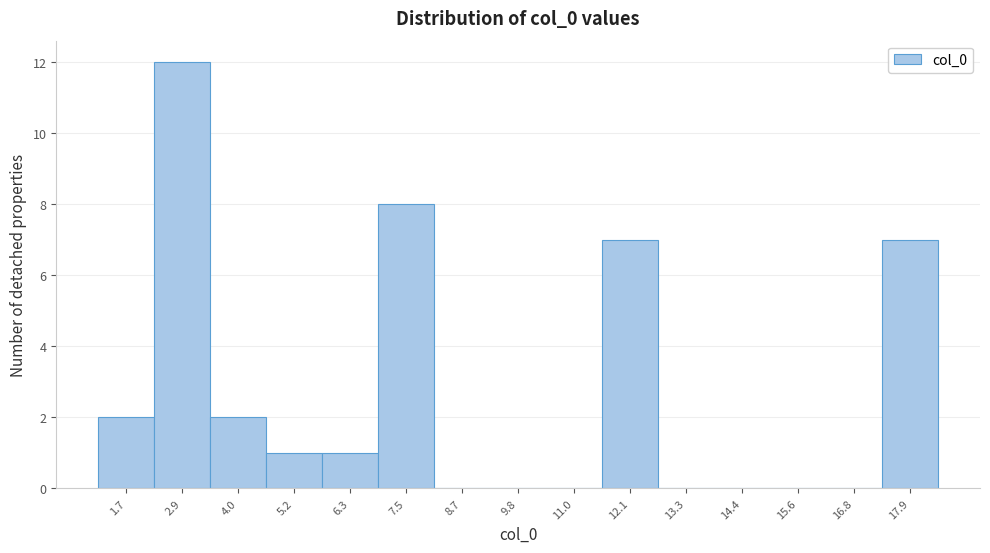

Over which range of the x-axis is the bar tallest?

2.2 to 3.4